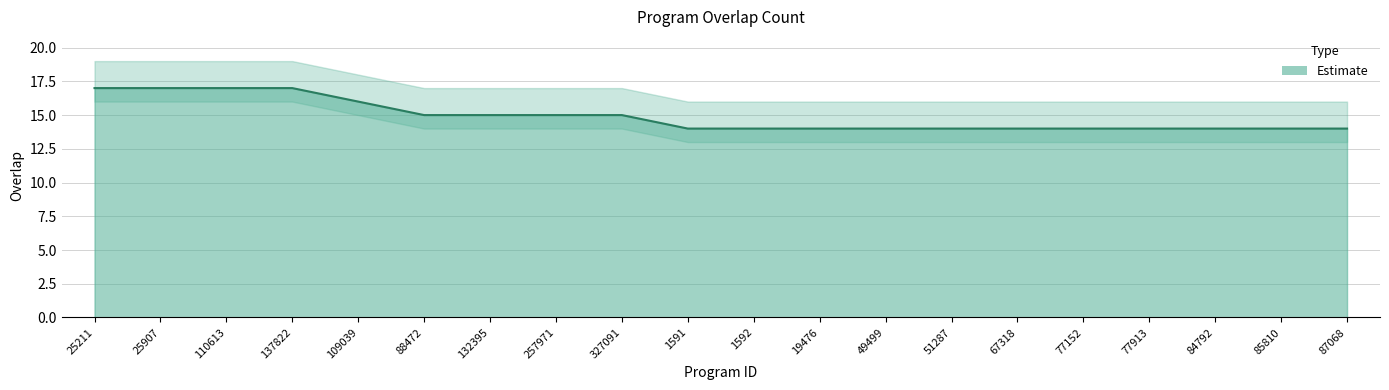

What is the change in value from 25211 to 327091?

-2